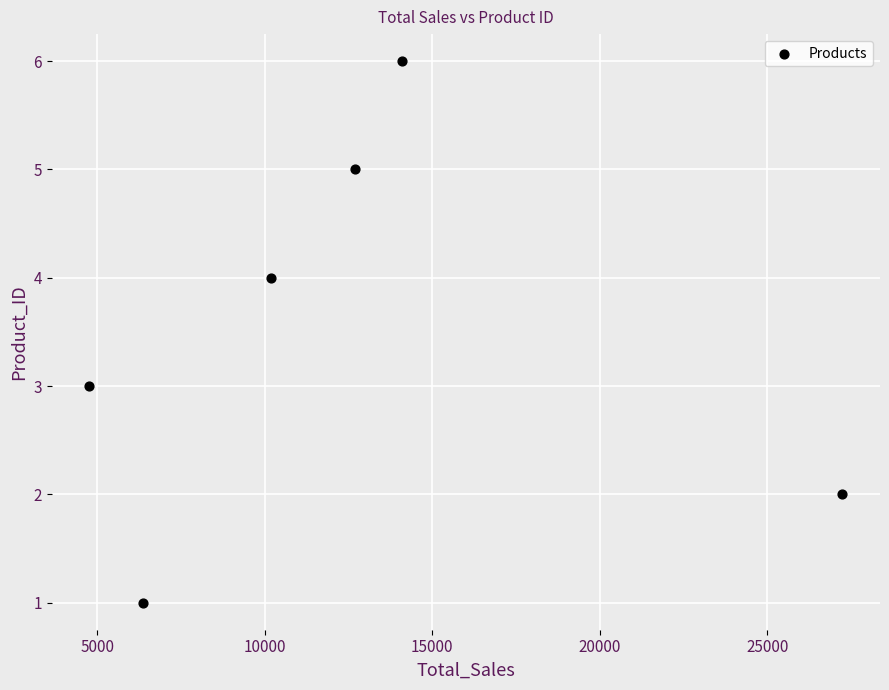

What is the range of Y values (max minus min)?

5